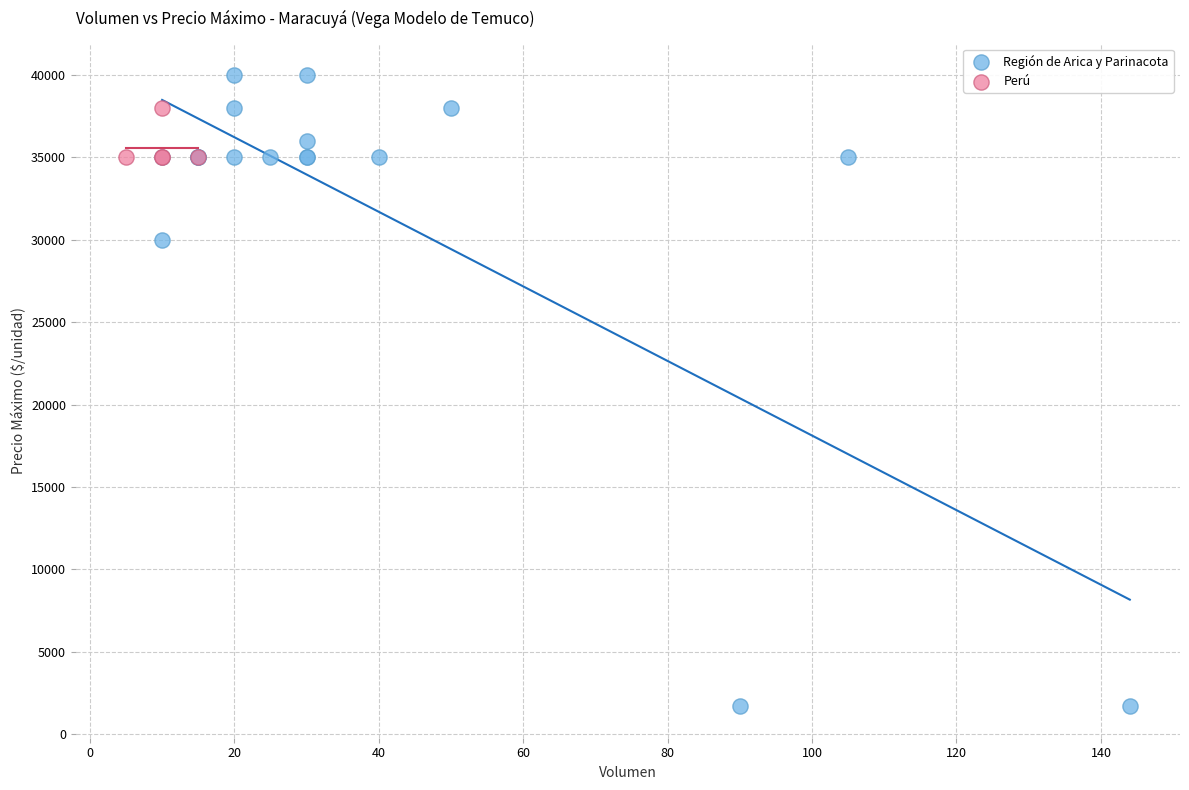

Which series contains the highest Y value?

Región de Arica y Parinacota